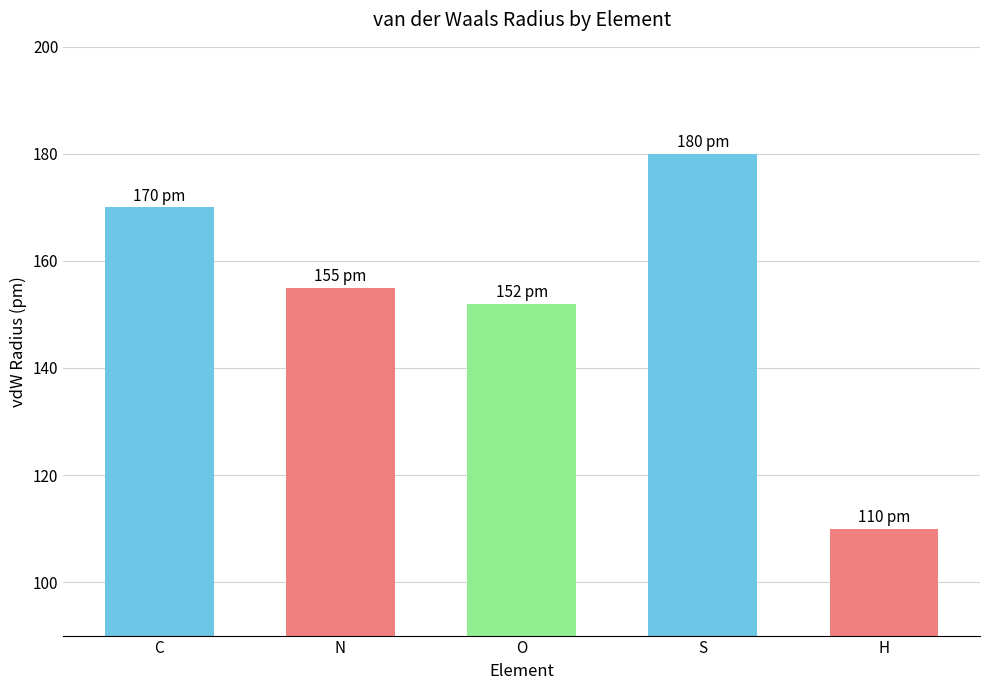

What is the label of the 5th bar from the left?

H